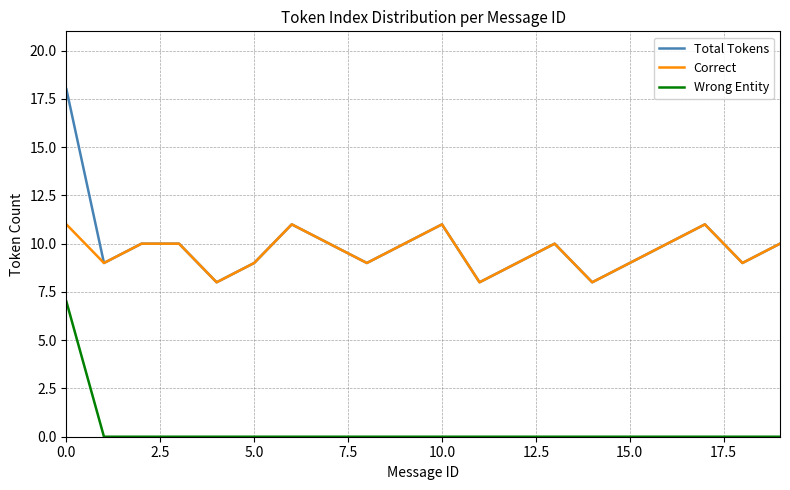

List the series in order of their peak value, highest first.

Total Tokens, Correct, Wrong Entity